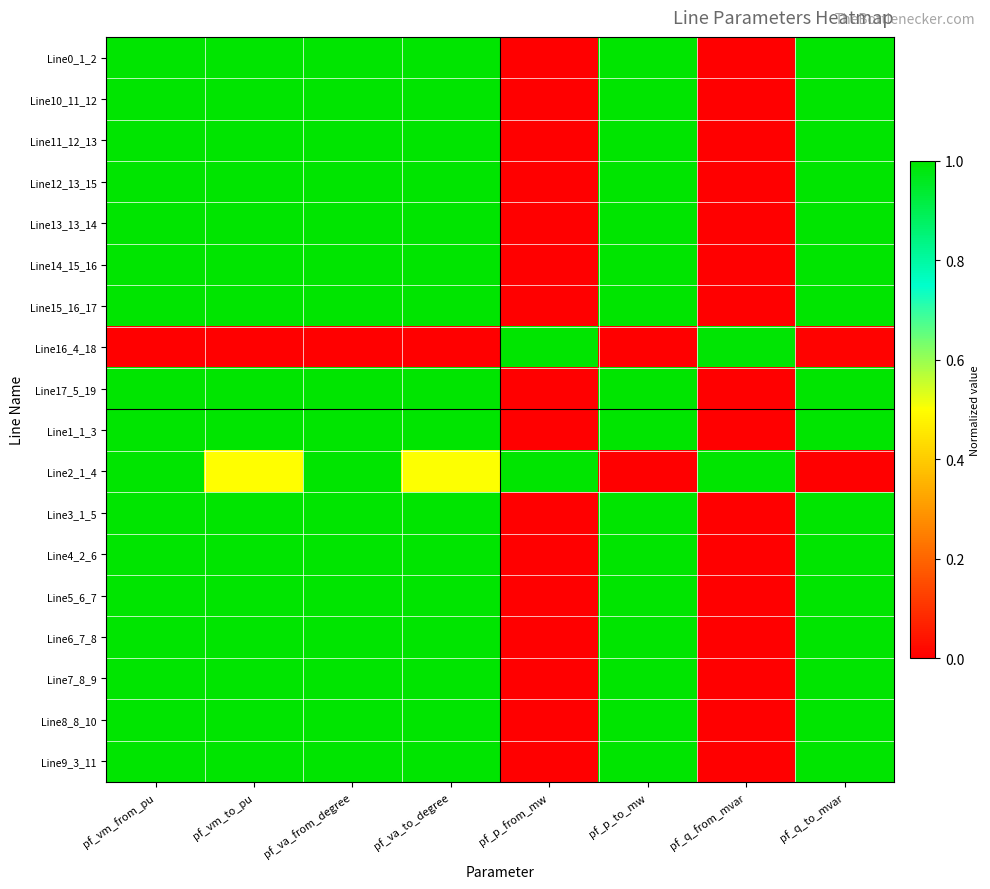

Which category has the lowest value across all series?

pf_p_from_mw